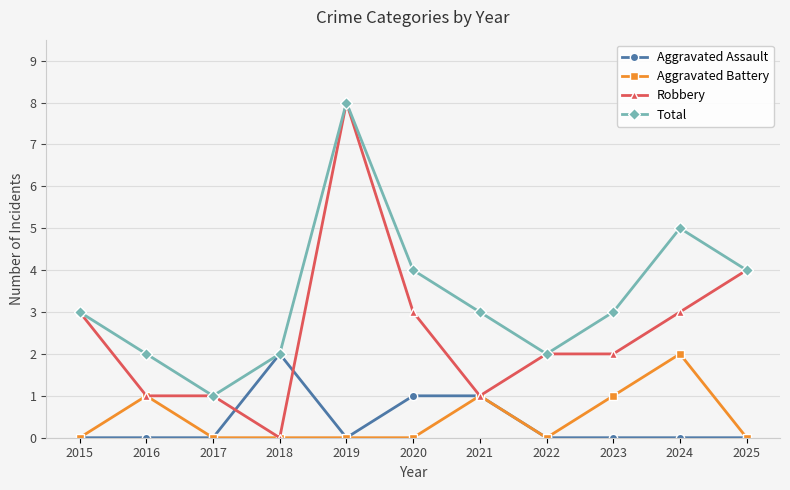

At which category is the sum across all series the highest?

2019